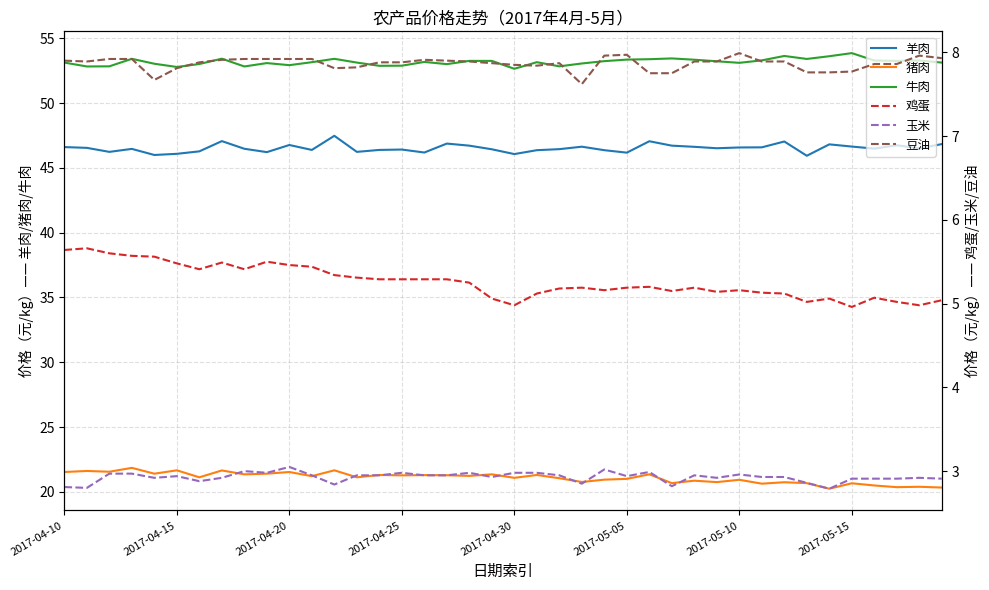

What is the difference between the 牛肉 values at 12 and 34?

0.2